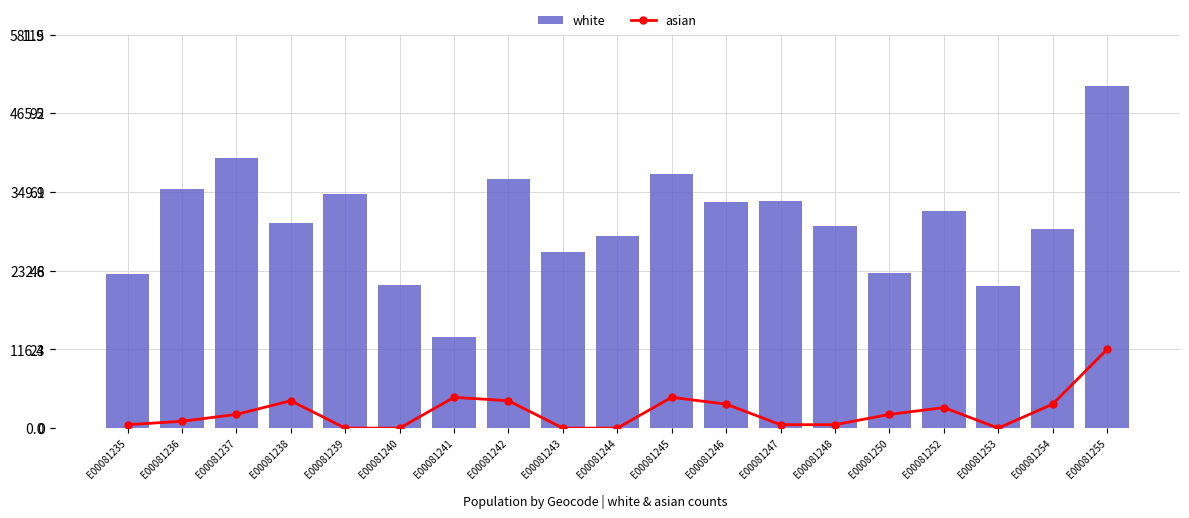

What is the difference between the second highest and minimum values in the white series?

264